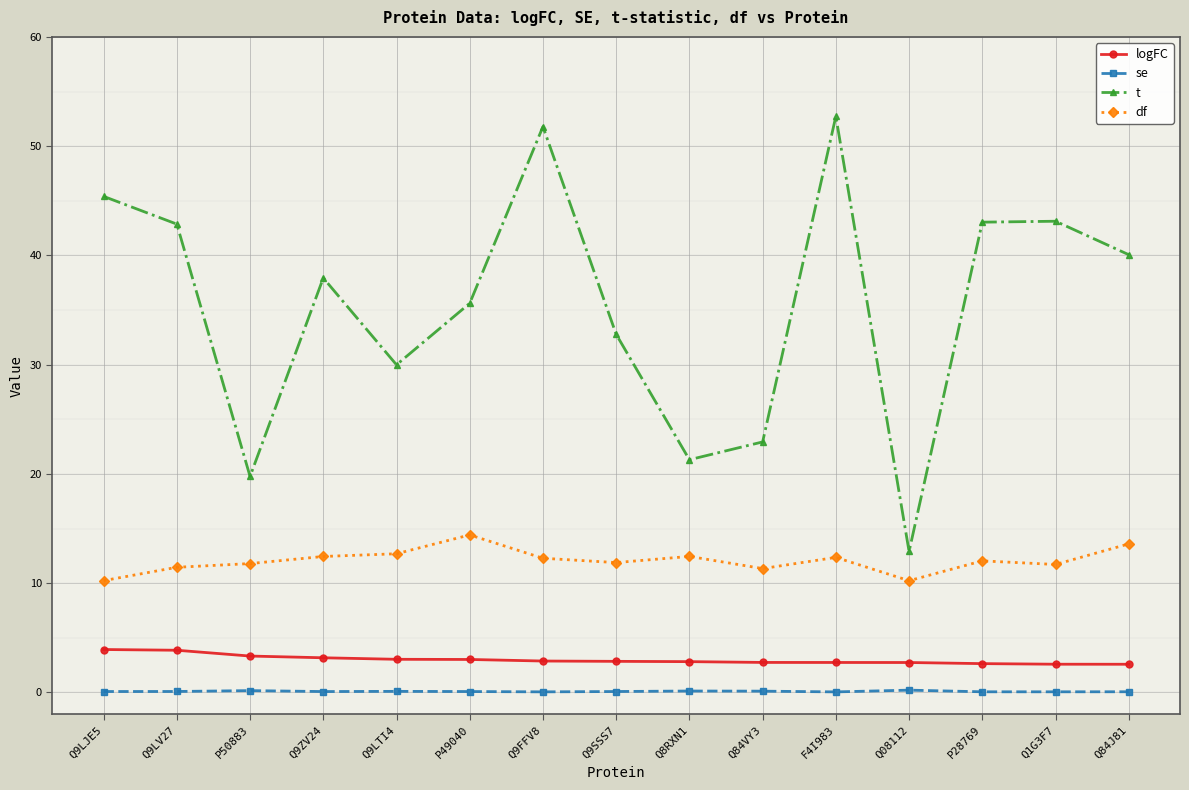

Which series has the largest range (max minus min)?

t